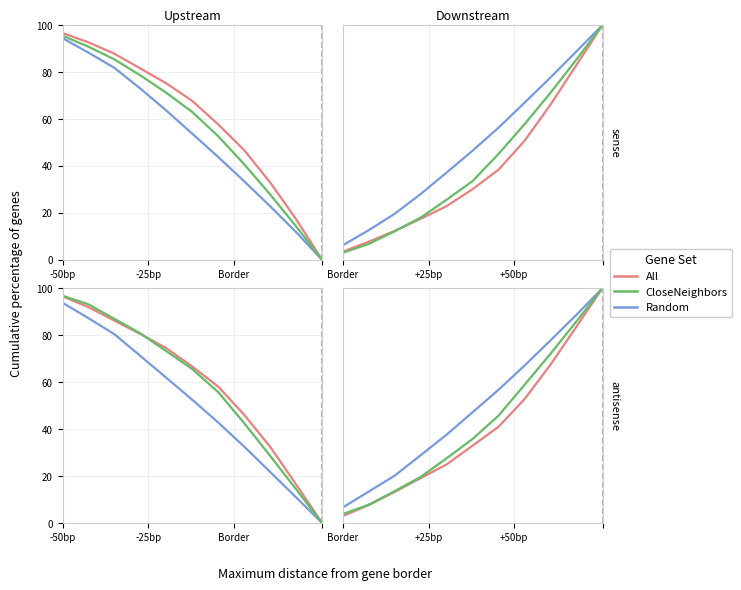

What is the label of the 3rd point from the left?

Border